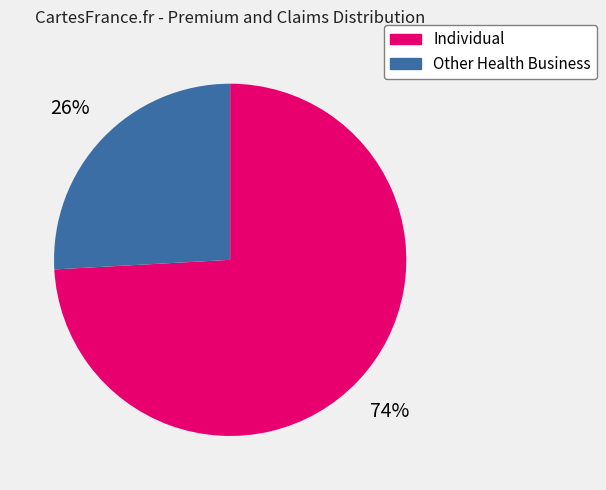

Do Other Health Business and Individual together represent more than half of the pie?

Yes